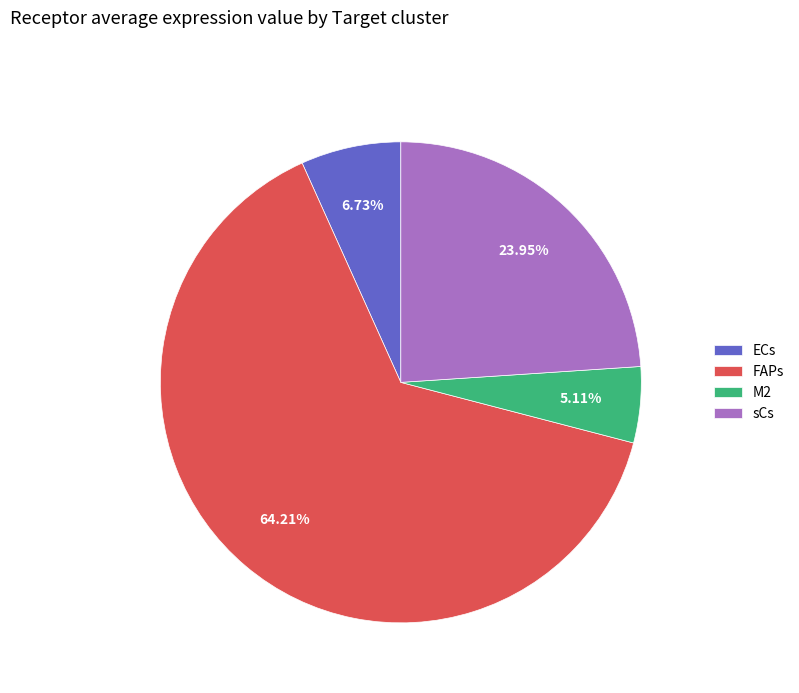

Which has a higher value, M2 or FAPs?

FAPs